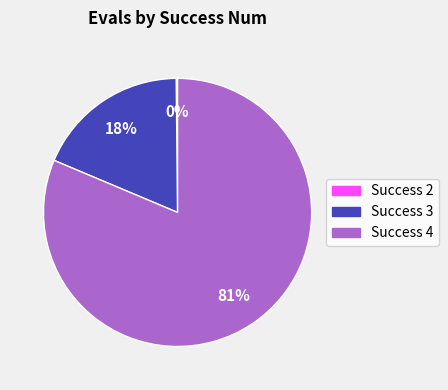

To the nearest percent, what is the average slice percentage?

33%